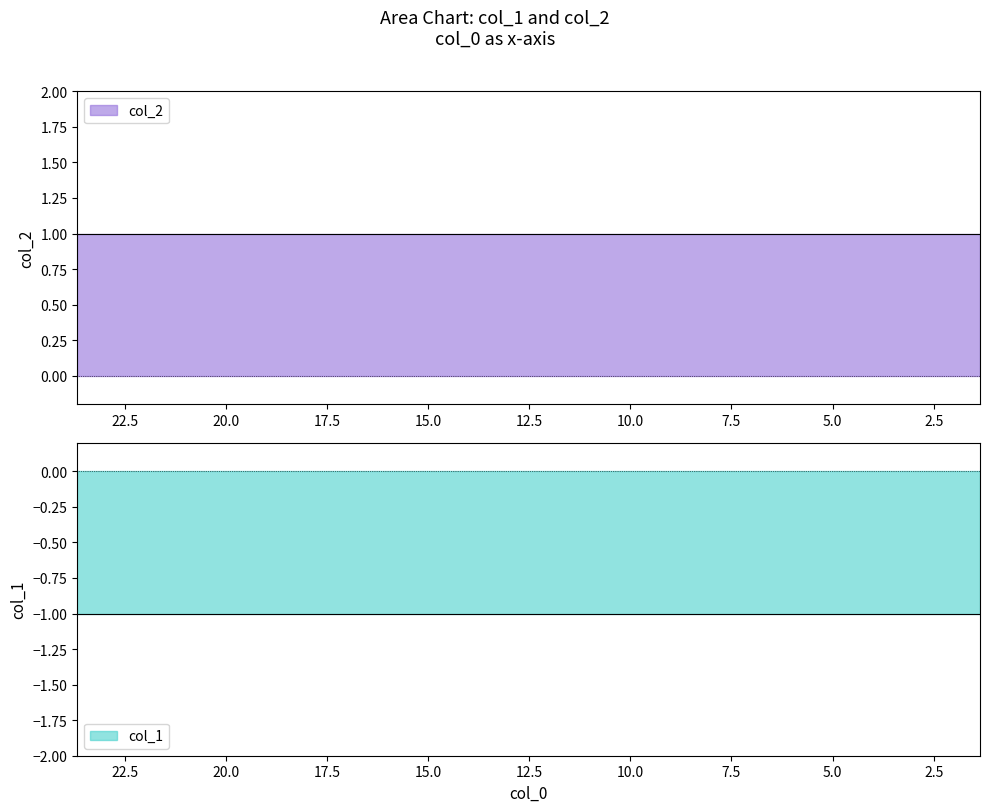

What is the greatest value displayed?

1